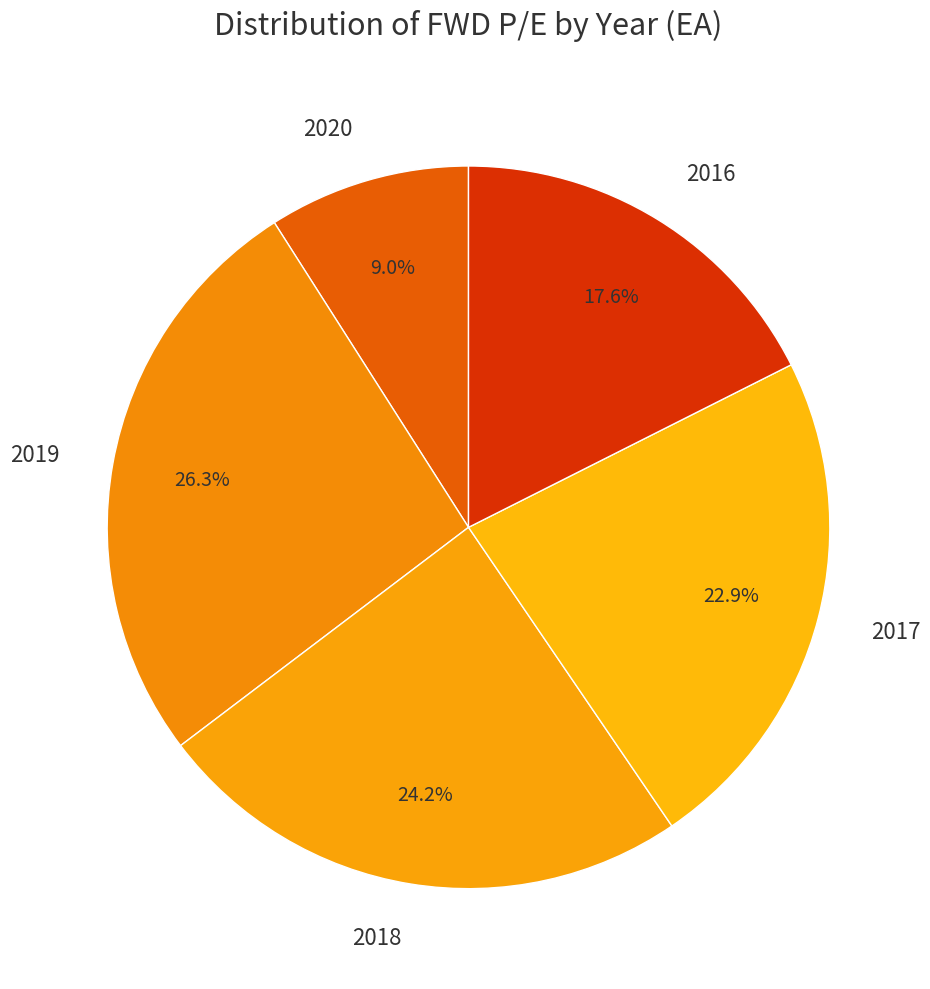

Is there any slice that represents more than half of the pie?

No